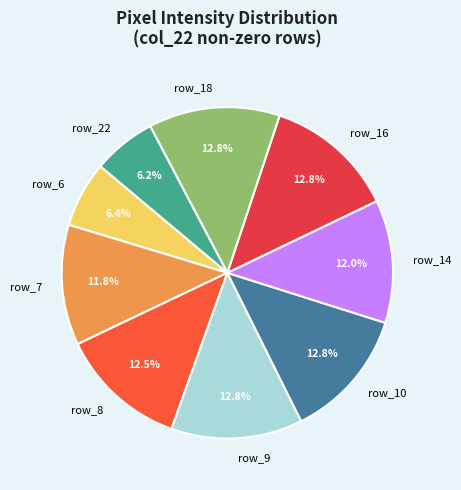

Does row_14 account for over 50% of the chart?

No